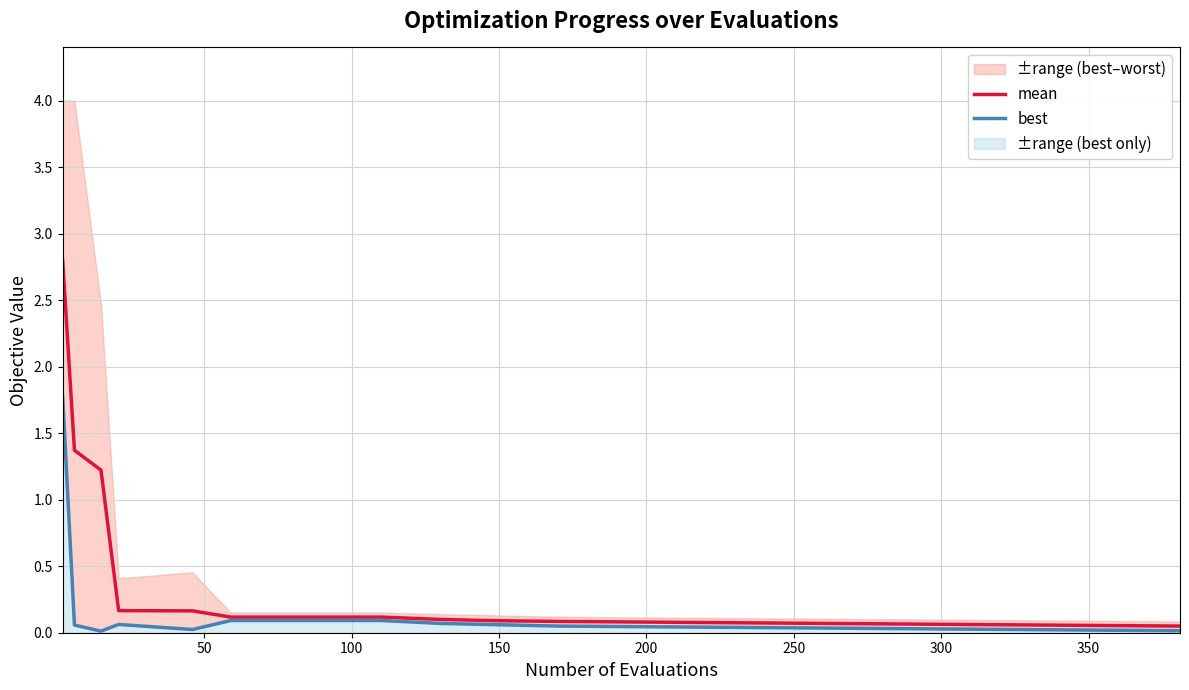

What is the maximum value for mean?

2.8